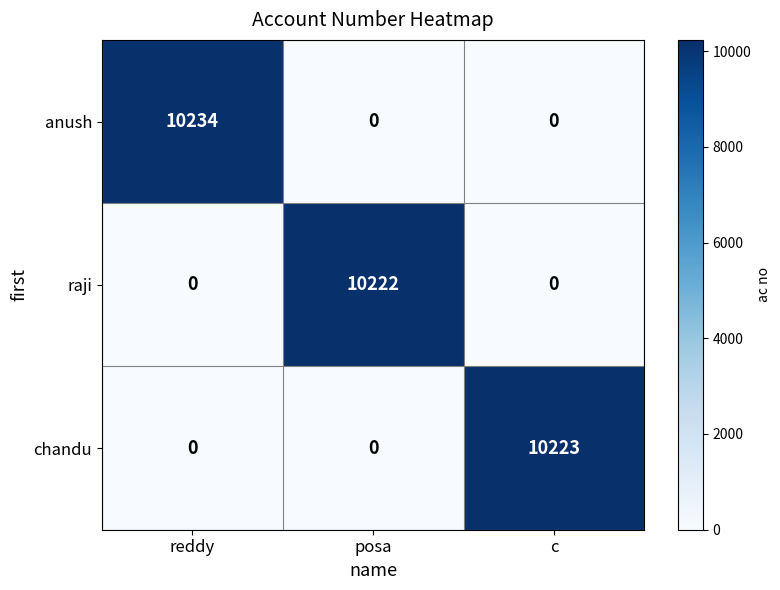

The chandu series shows 6835 at c. True or false?

False